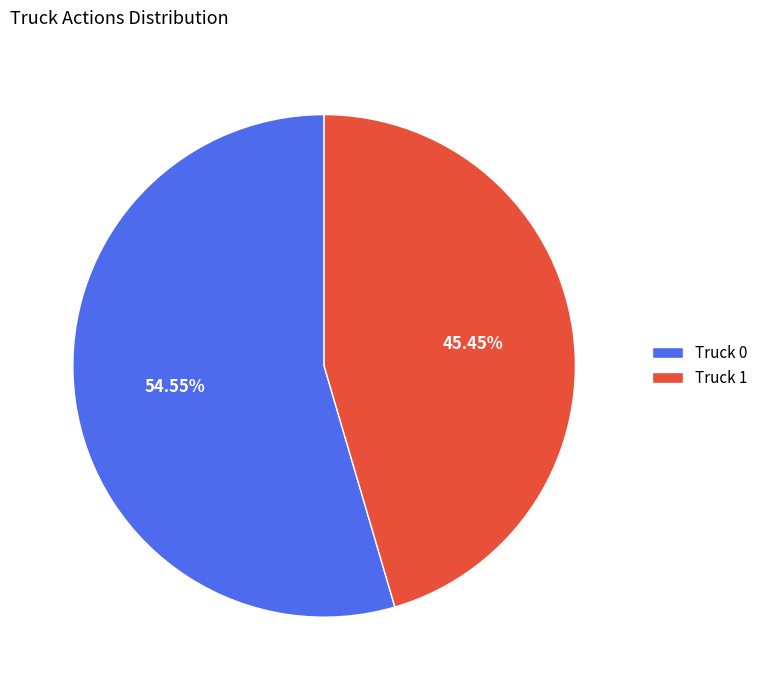

Which category has the smallest portion of the pie?

Truck 1